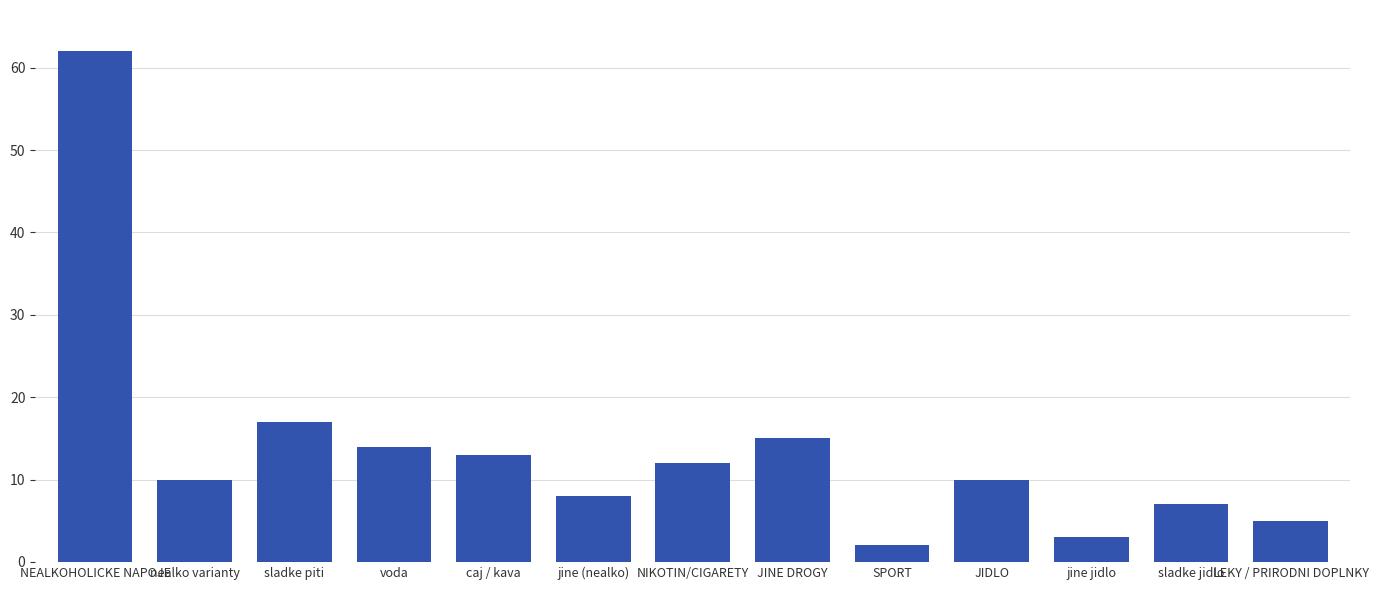

True or false: the data shows 2 at SPORT.

True